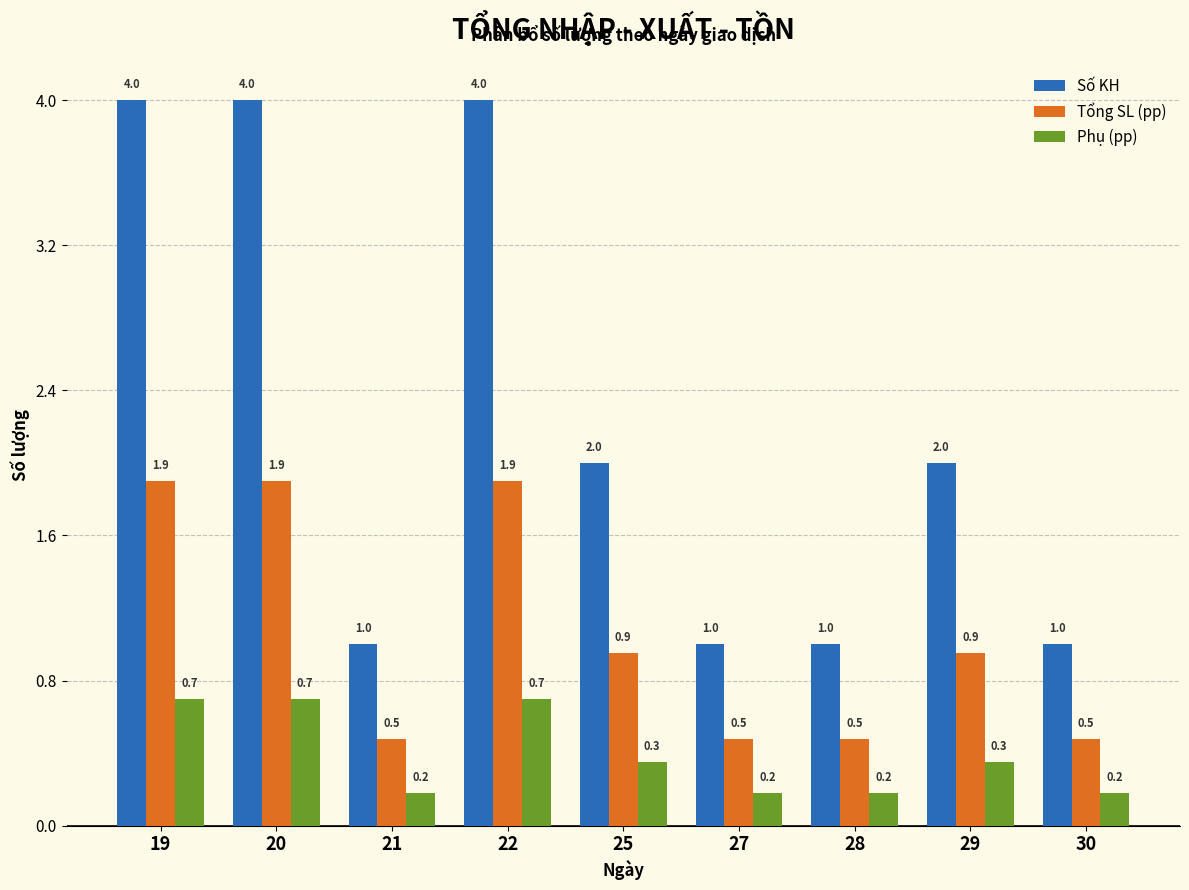

True or false: Phụ (pp) has a value of 0.6 at 25.

False